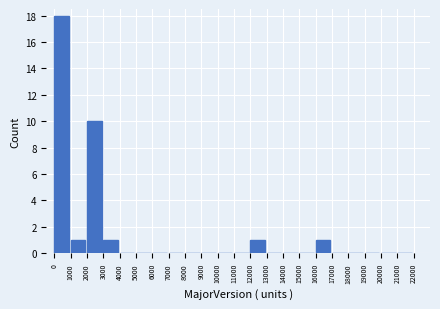

Over which range of the x-axis is the bar tallest?

0 to 1000